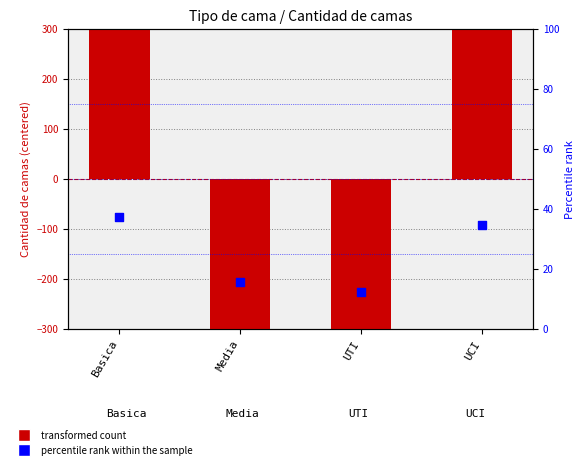

Which series has the largest total across all categories?

percentile rank within the sample